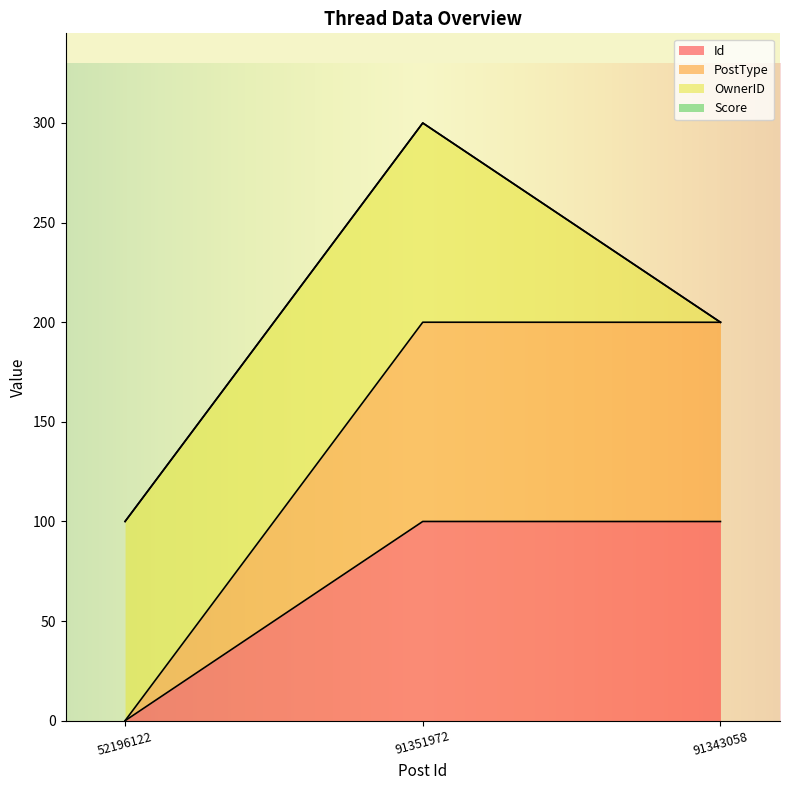

What is the difference between the highest and lowest values at 91343058?

100.0